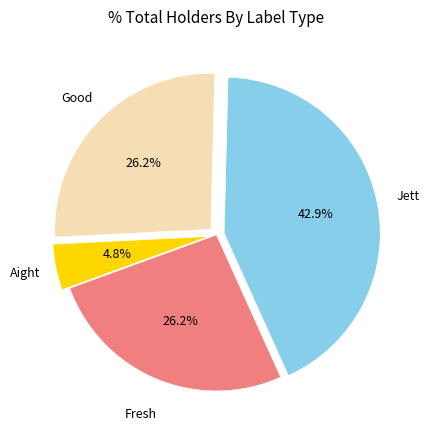

Is there a majority slice in this chart?

No